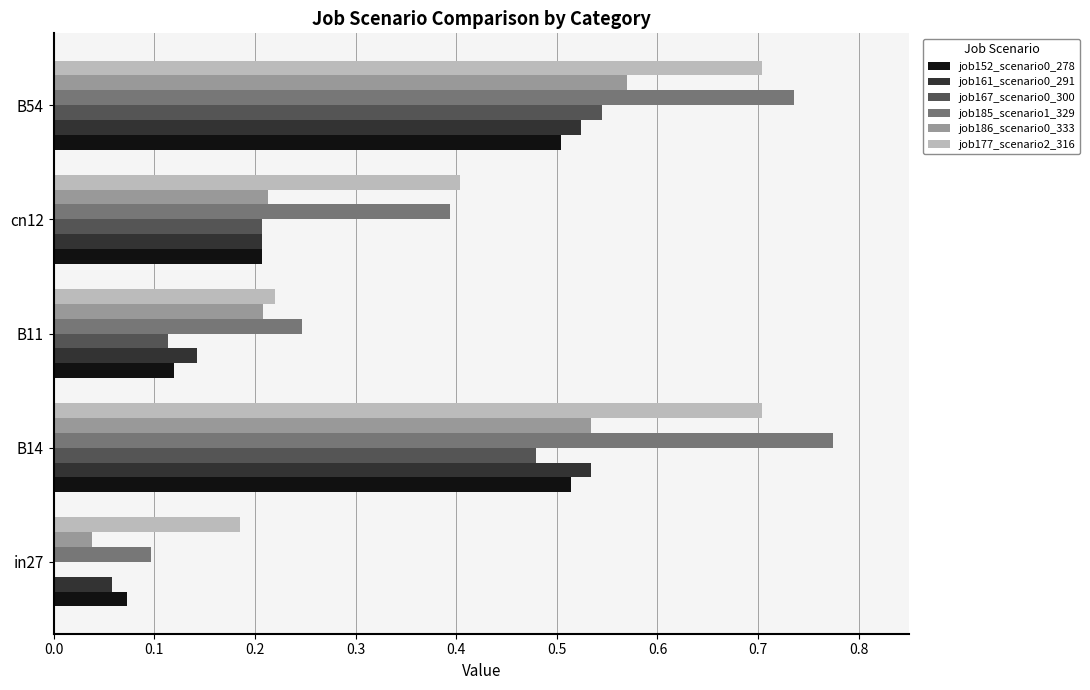

What is the sum of all job152_scenario0_278 values?

1.4